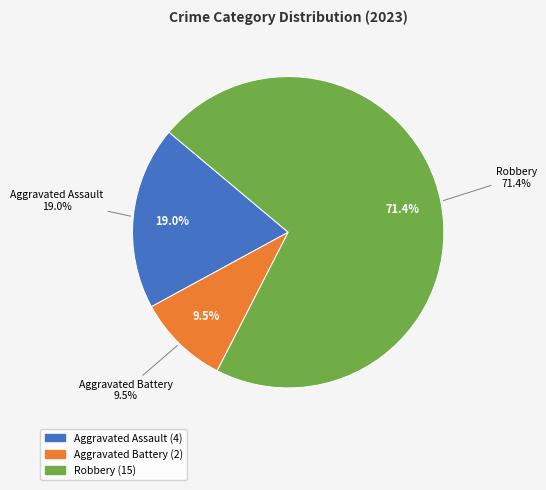

To the nearest percent, what portion does Robbery represent?

71%